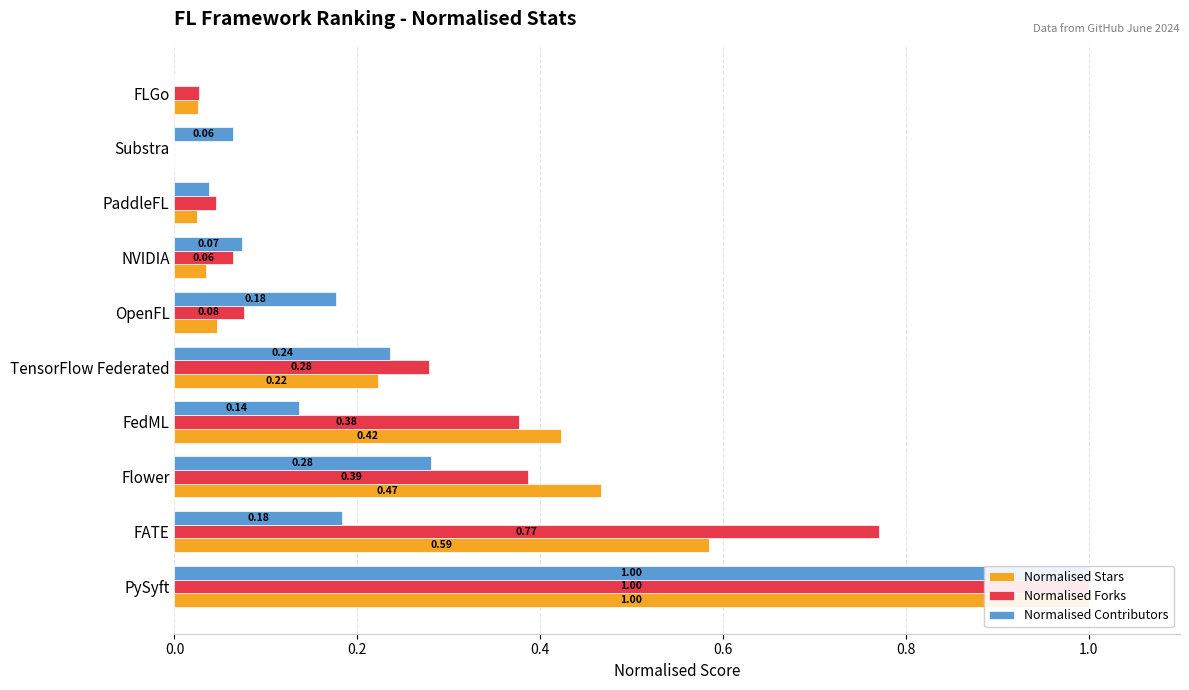

What are all the series names shown in the legend?

Normalised Stars, Normalised Forks, Normalised Contributors